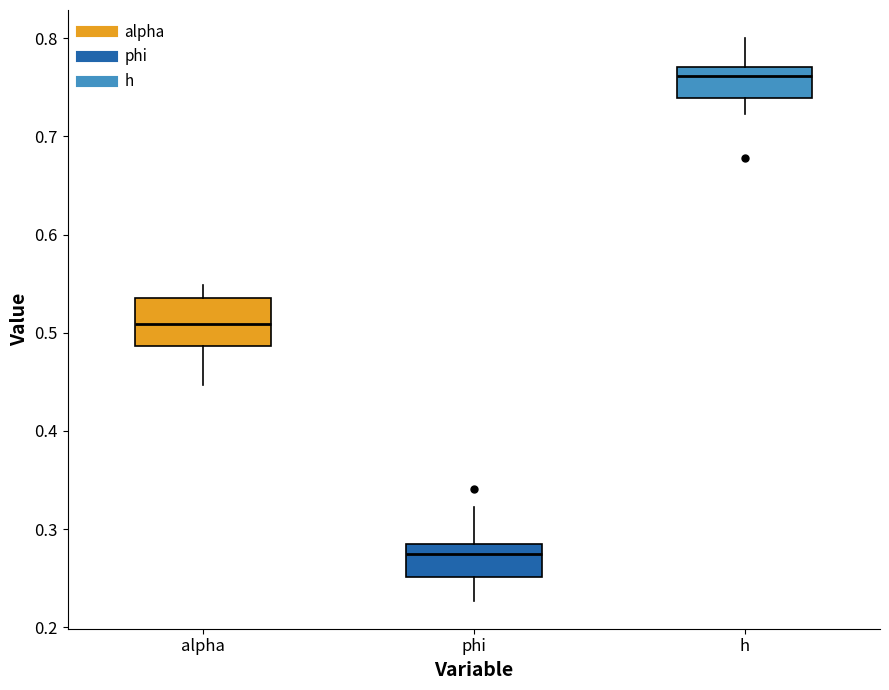

Reading left to right, read every box against the y-axis: the position of its median line, the range the box covers, and the ends of its whiskers. The values are not printed on the chart, so give them approximately, as read against the axis.

alpha: median 0.51, box 0.49 to 0.54, whiskers 0.45 to 0.55
phi: median 0.27, box 0.25 to 0.28, whiskers 0.23 to 0.32
h: median 0.76, box 0.74 to 0.77, whiskers 0.72 to 0.80